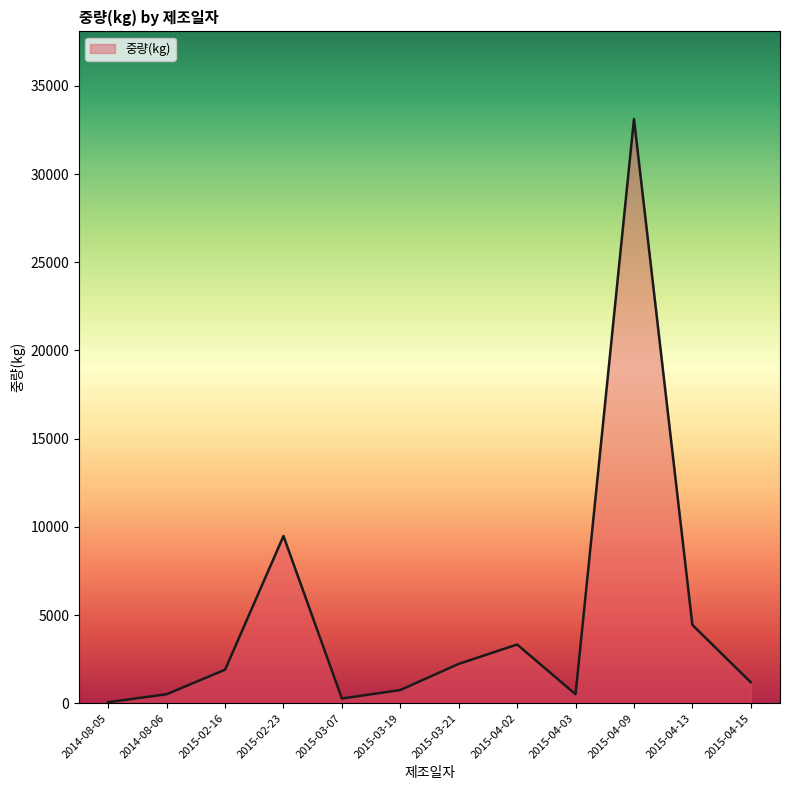

What is the difference between the maximum and minimum values?

33058.8